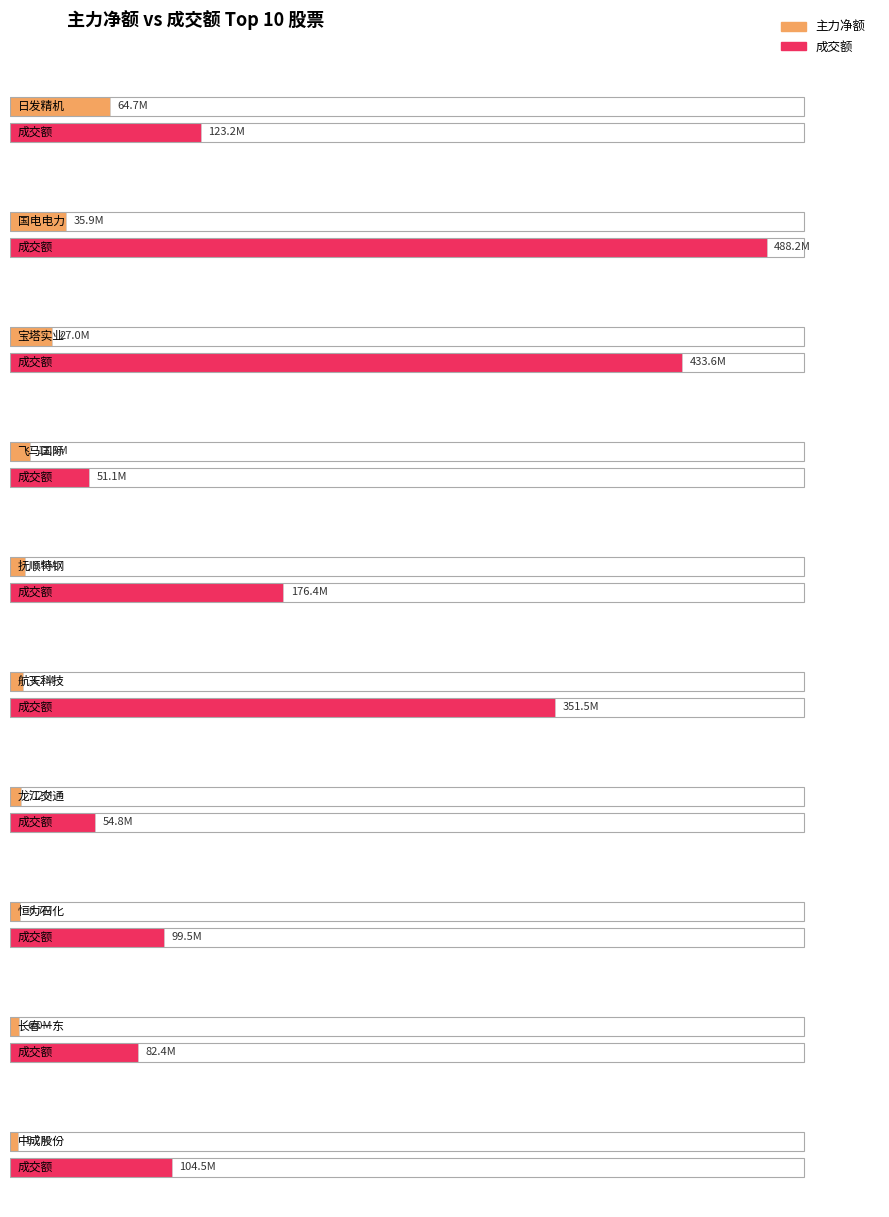

What is the sum of all 主力净额 values?

183734197